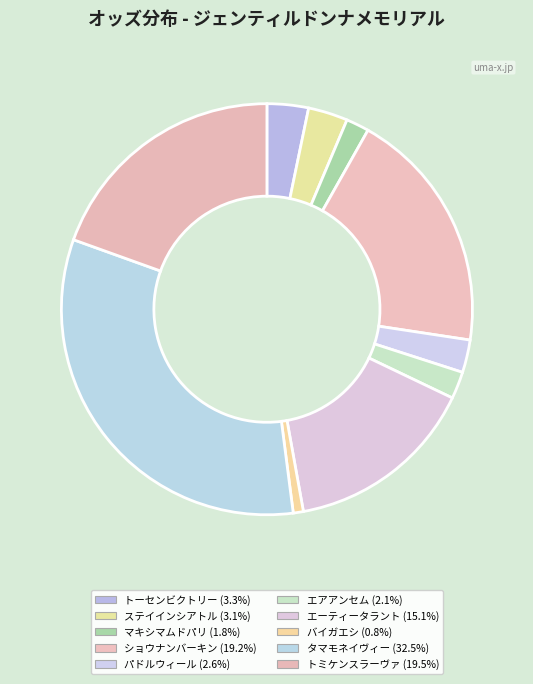

To the nearest percent, what percentage of the pie is マキシマムドパリ?

2%